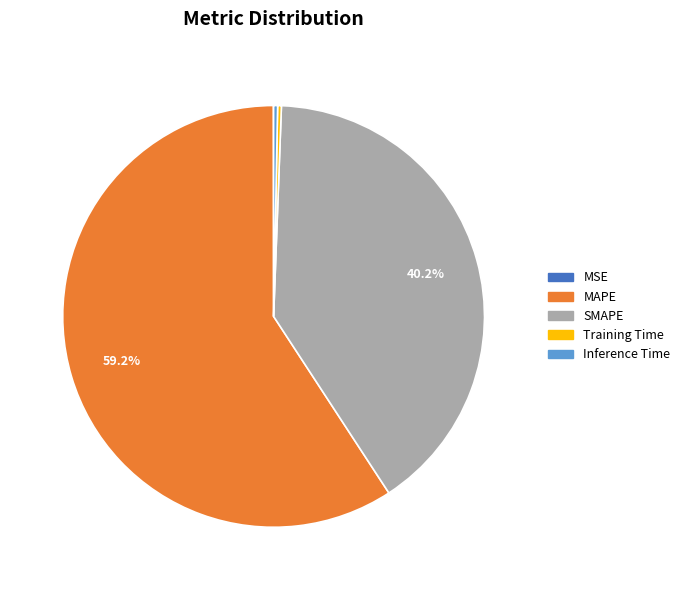

Which category accounts for the majority?

MAPE